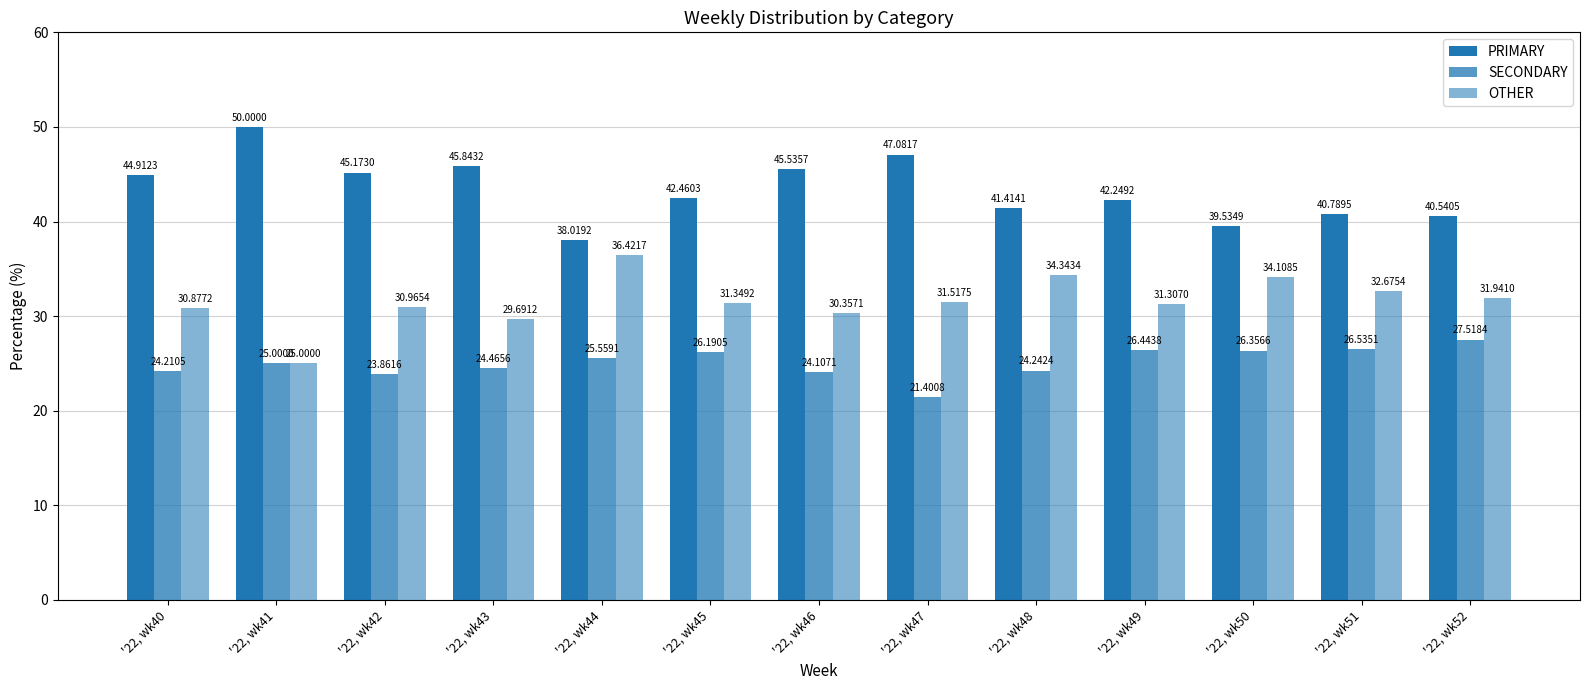

Count the number of data series in this chart.

3